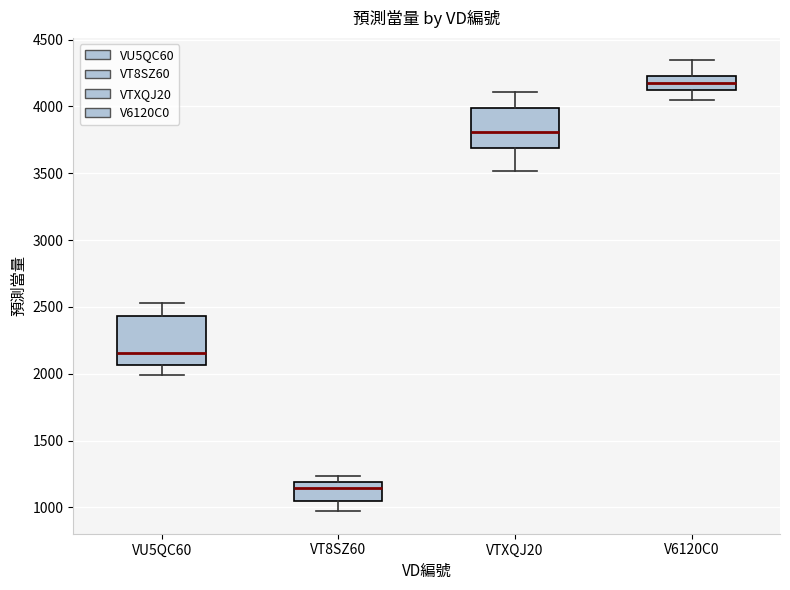

Which box has the lowest median line?

VT8SZ60